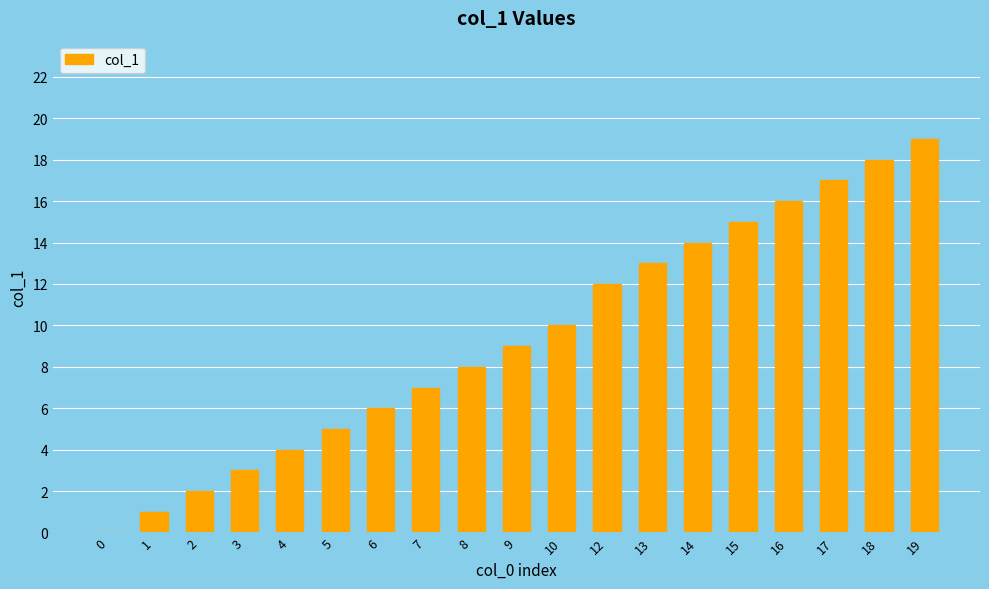

Reading right to left, list all the values displayed in this chart.

19	18	17	16	15	14	13	12	10	9	8	7	6	5	4	3	2	1	0